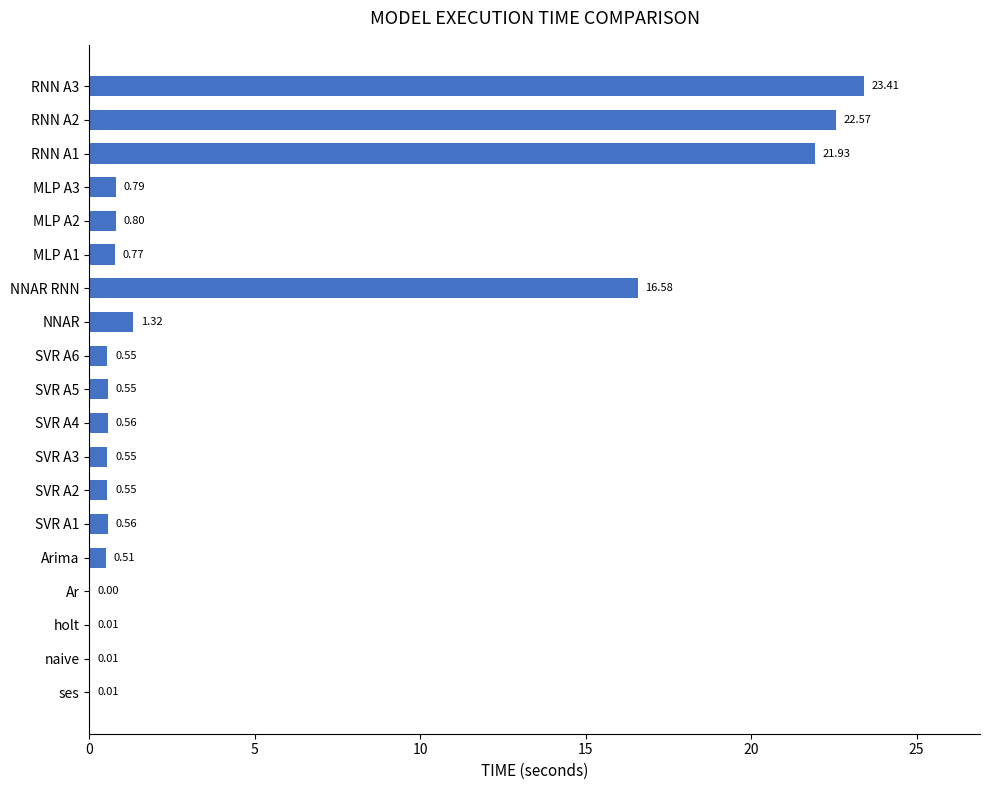

What is the sum of all values?

92.0